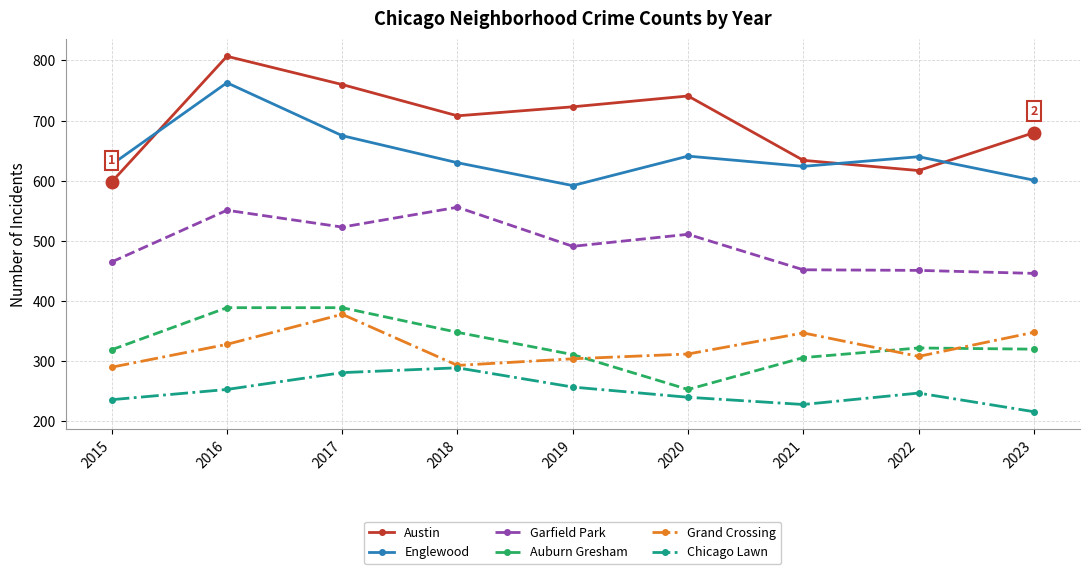

True or false: Garfield Park and Chicago Lawn cross at least once.

False